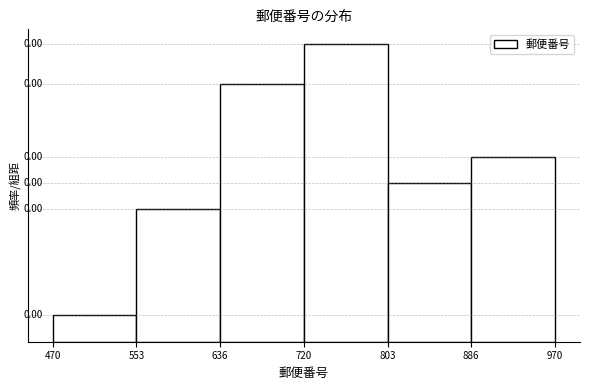

How many series are shown in this chart?

1